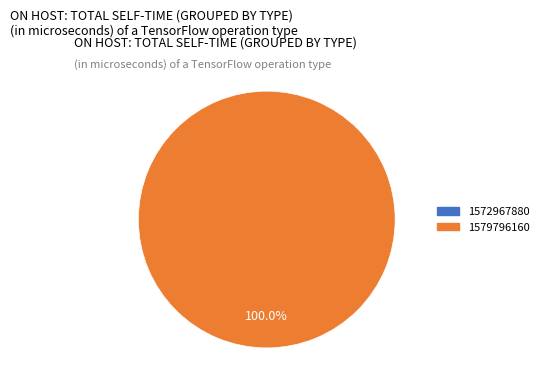

What percentage is NOT represented by 1572967880?

100.0%